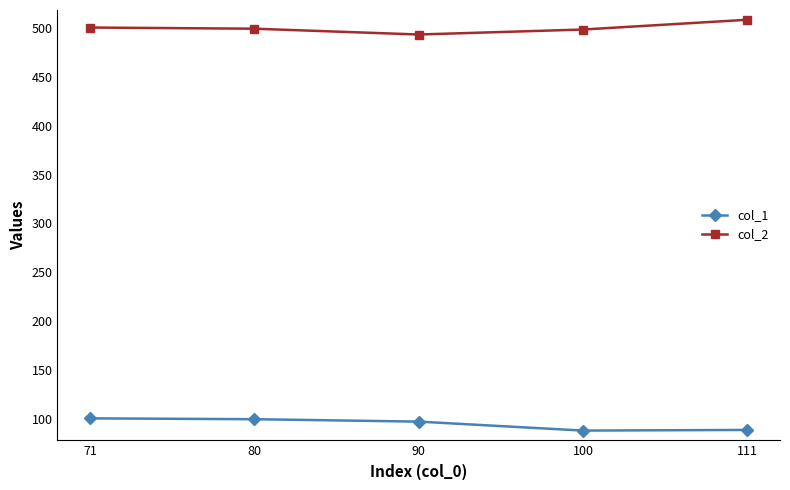

True or false: col_1 has a value of 97.1 at 90.

True